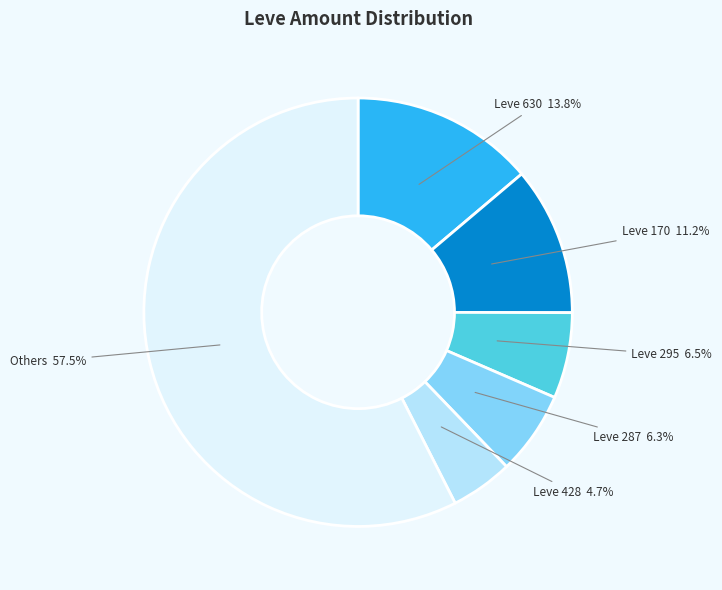

Is there any slice that represents more than half of the pie?

Yes